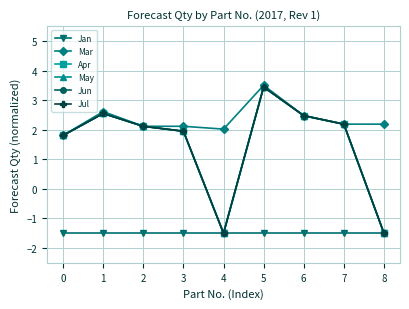

True or false: May and Jan cross at least once.

False